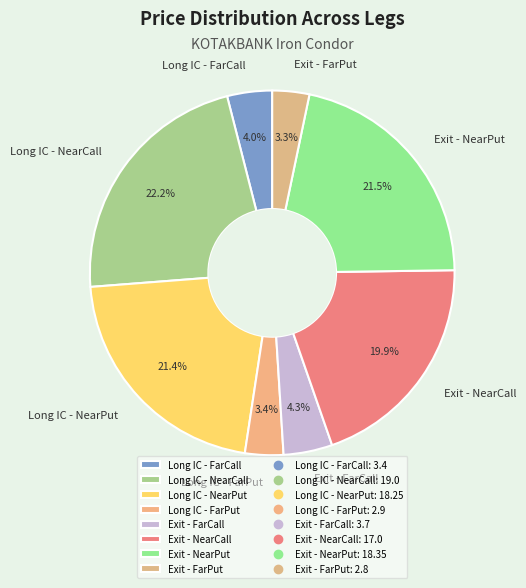

True or false: Exit - NearPut accounts for 13% of the total.

False